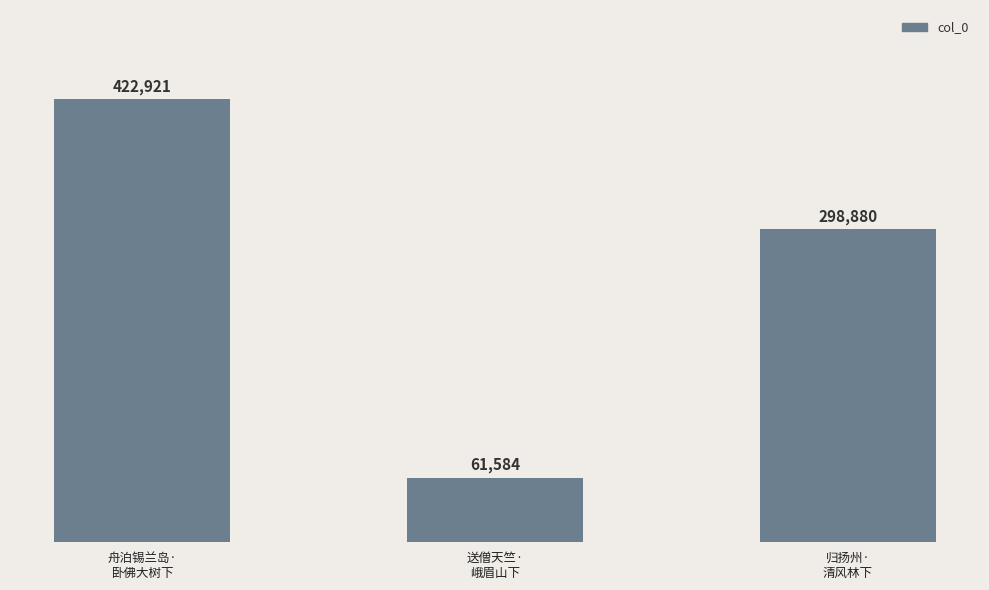

What is the label of the 1st bar from the right?

归扬州·
清风林下